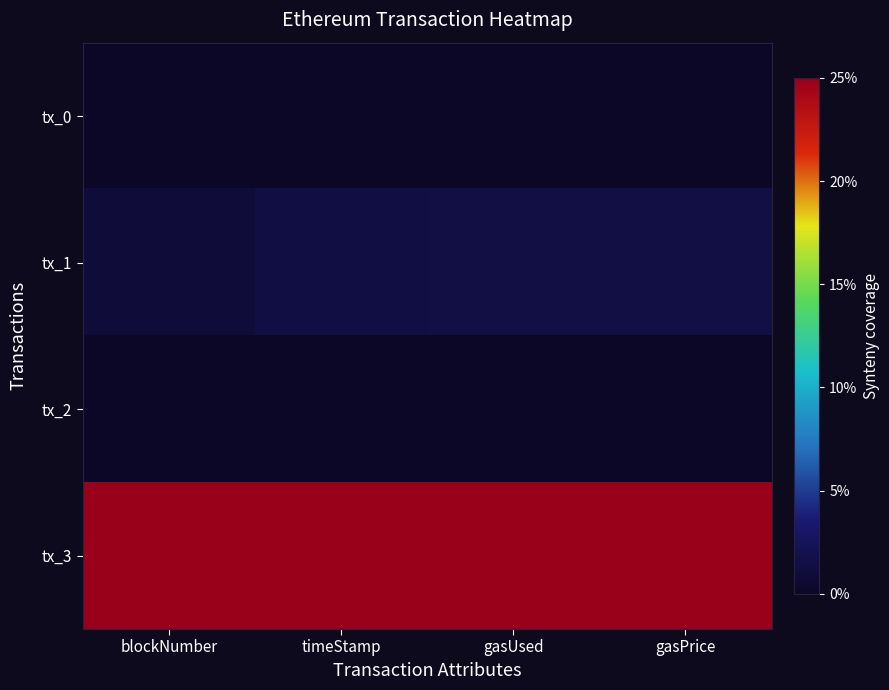

Count the number of data series in this chart.

4